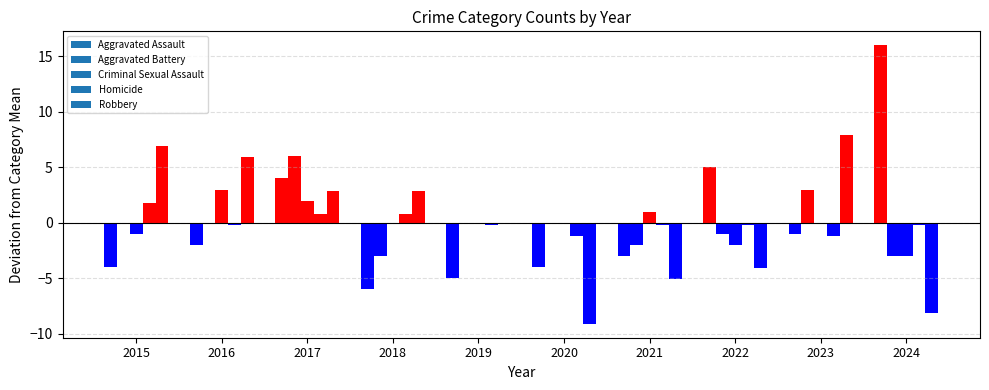

At which label is Robbery closest to 15?

2019